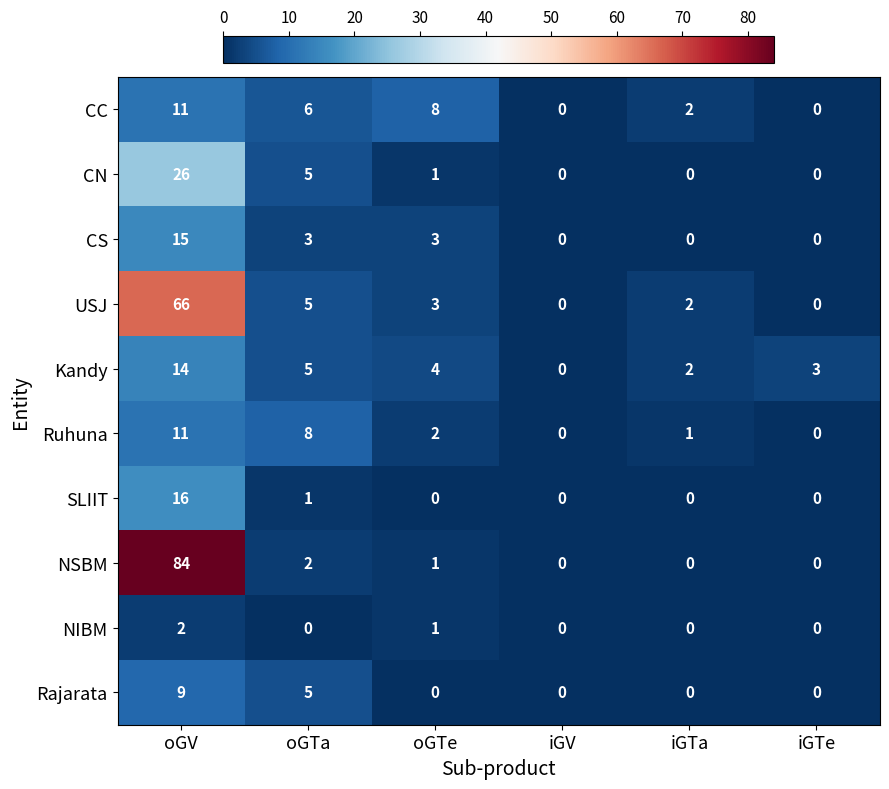

At how many categories does at least one series exceed 77?

1